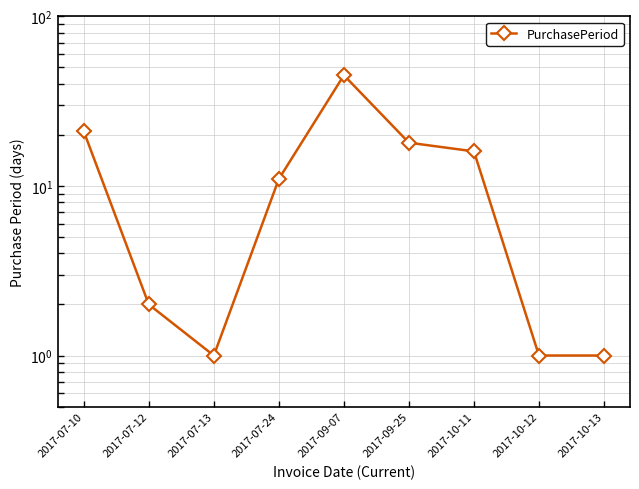

What is the label of the 5th point from the right?

2017-09-07